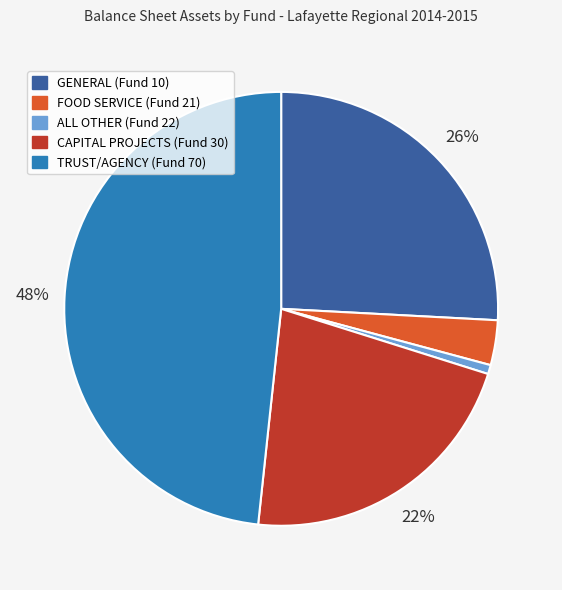

Is it true that FOOD SERVICE (Fund 21) is 3% of the pie?

True